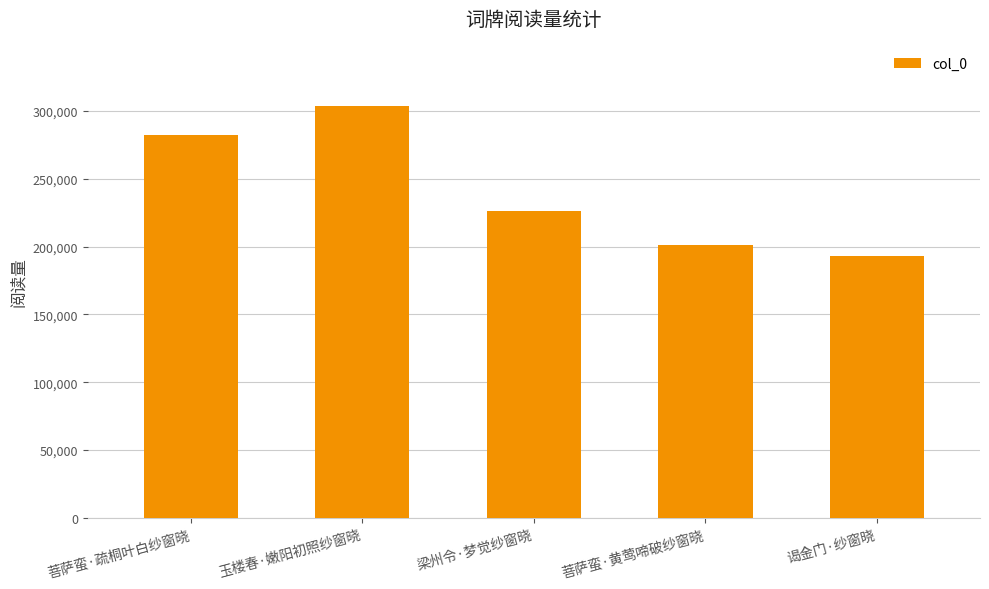

Reading left to right, what are all the values shown in this chart?

菩萨蛮·疏桐叶白纱窗晓=282054	玉楼春·嫩阳初照纱窗晓=303557	梁州令·梦觉纱窗晓=226521	菩萨蛮·黄莺啼破纱窗晓=201309	谒金门·纱窗晓=193431